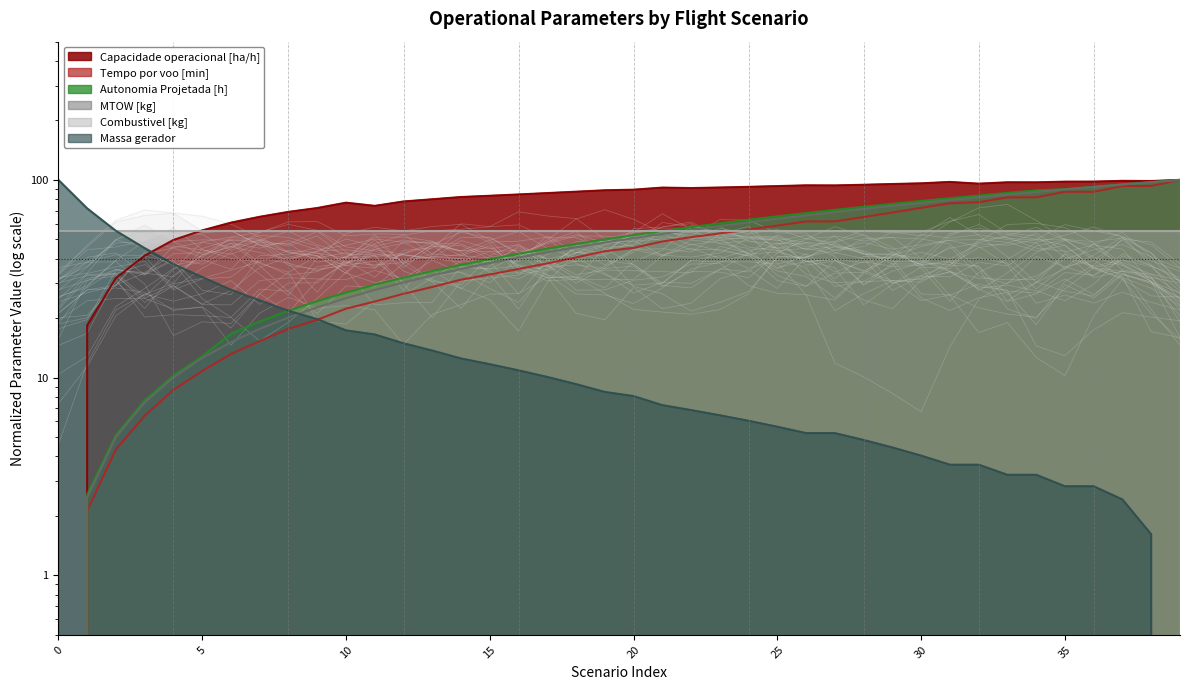

What is the average value of the Tempo por voo [min] series?

46.0